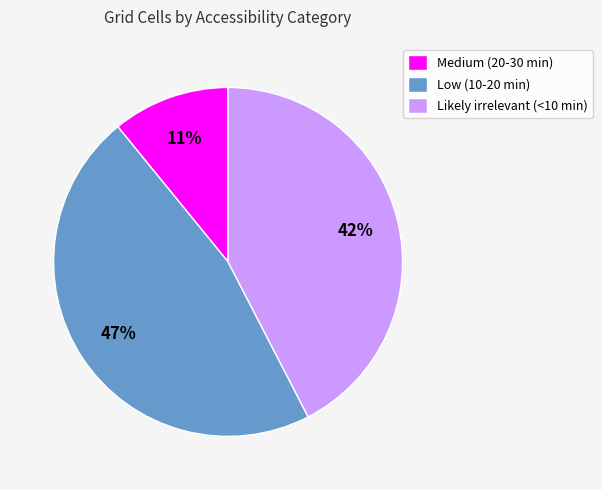

Combined, do Low (10-20 min) and Likely irrelevant (<10 min) account for over 50%?

Yes